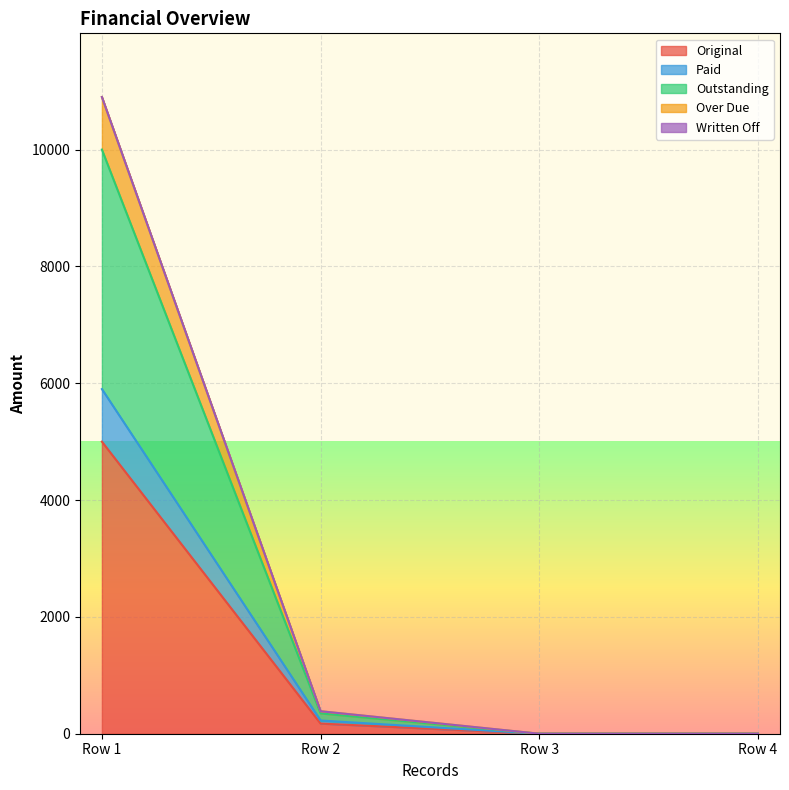

At how many categories does at least one series exceed 8389?

1